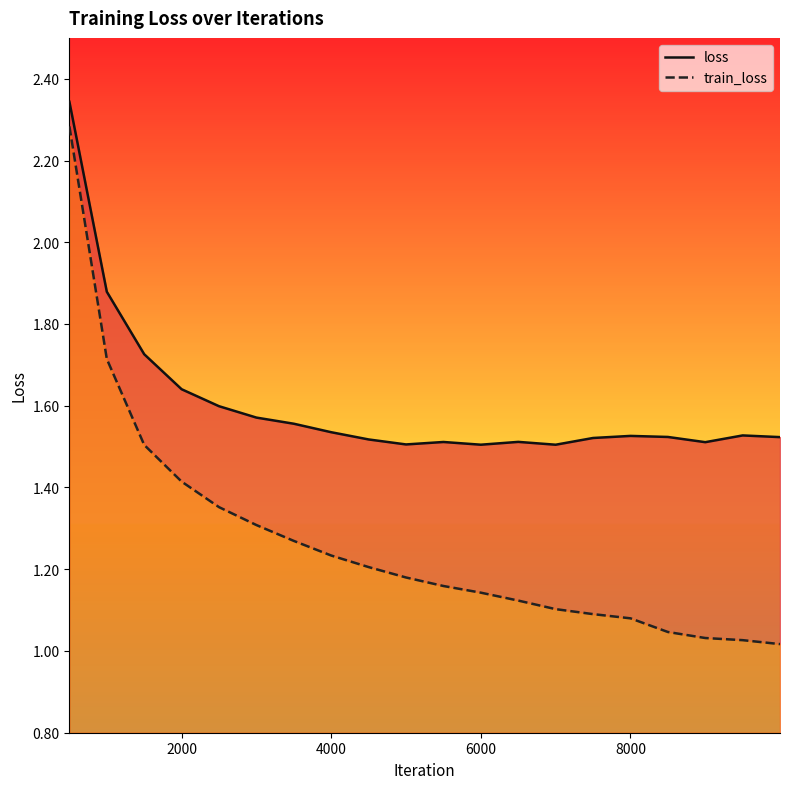

Which series has the largest range (max minus min)?

train_loss